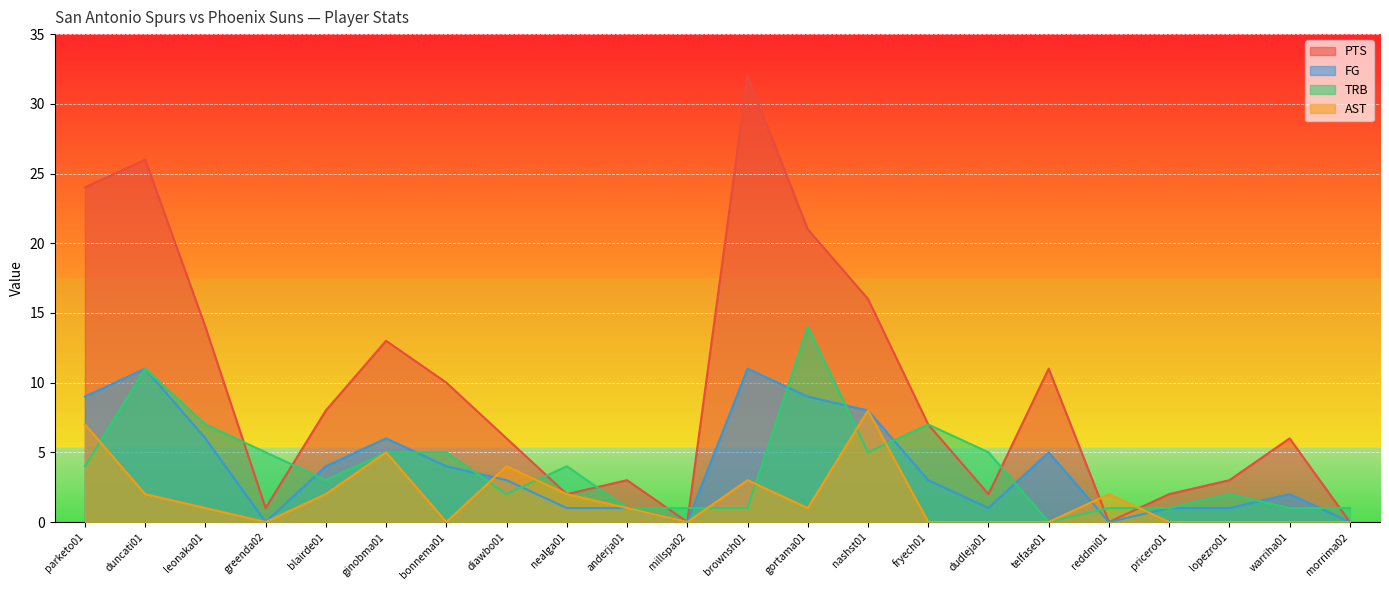

What is the greatest value displayed?

32